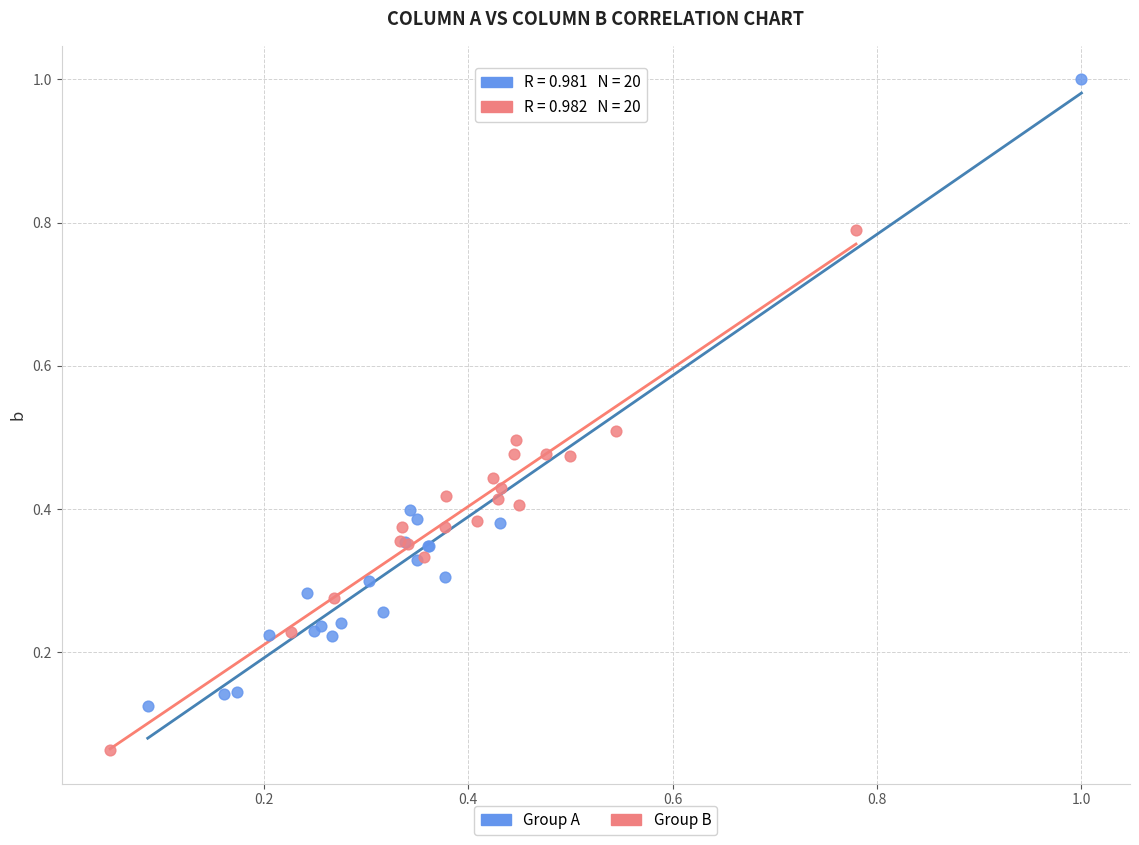

Which series contains the lowest Y value?

Group B